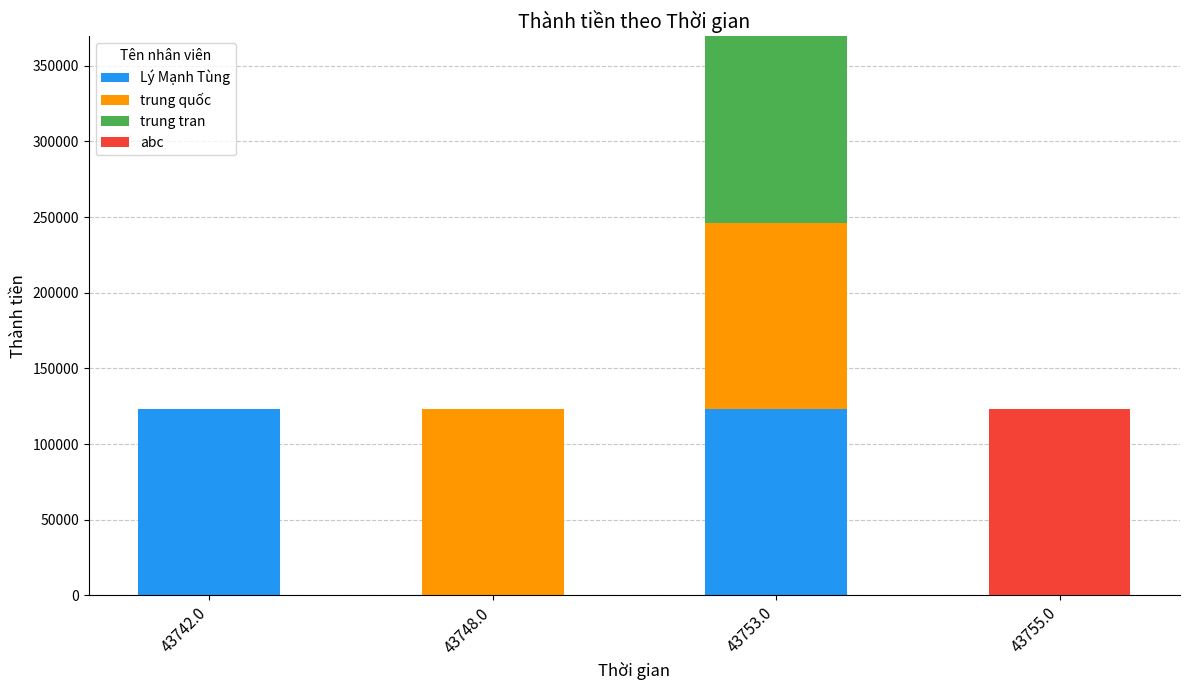

At which category is the sum across all series the highest?

43753.0